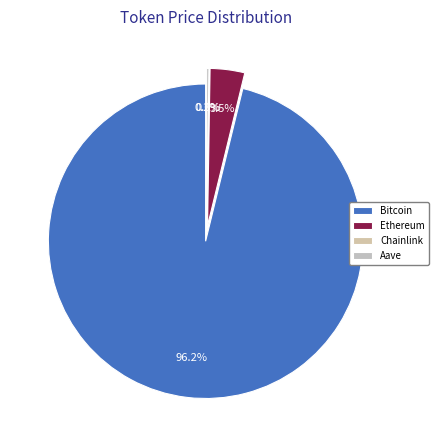

Is it true that Chainlink is 7% of the pie?

False